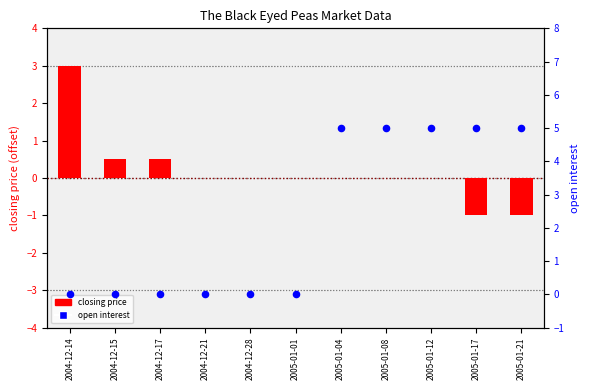

Which series has the largest total across all categories?

open interest